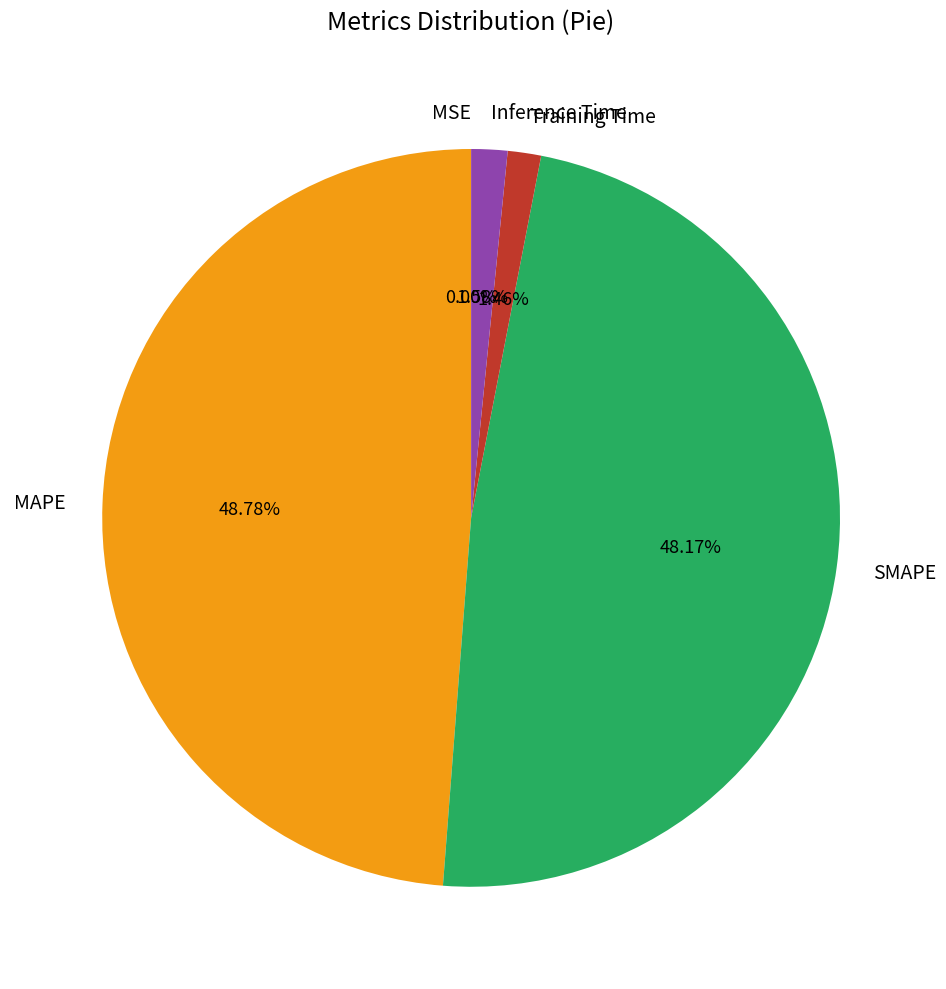

Which has a higher value, SMAPE or Training Time?

SMAPE